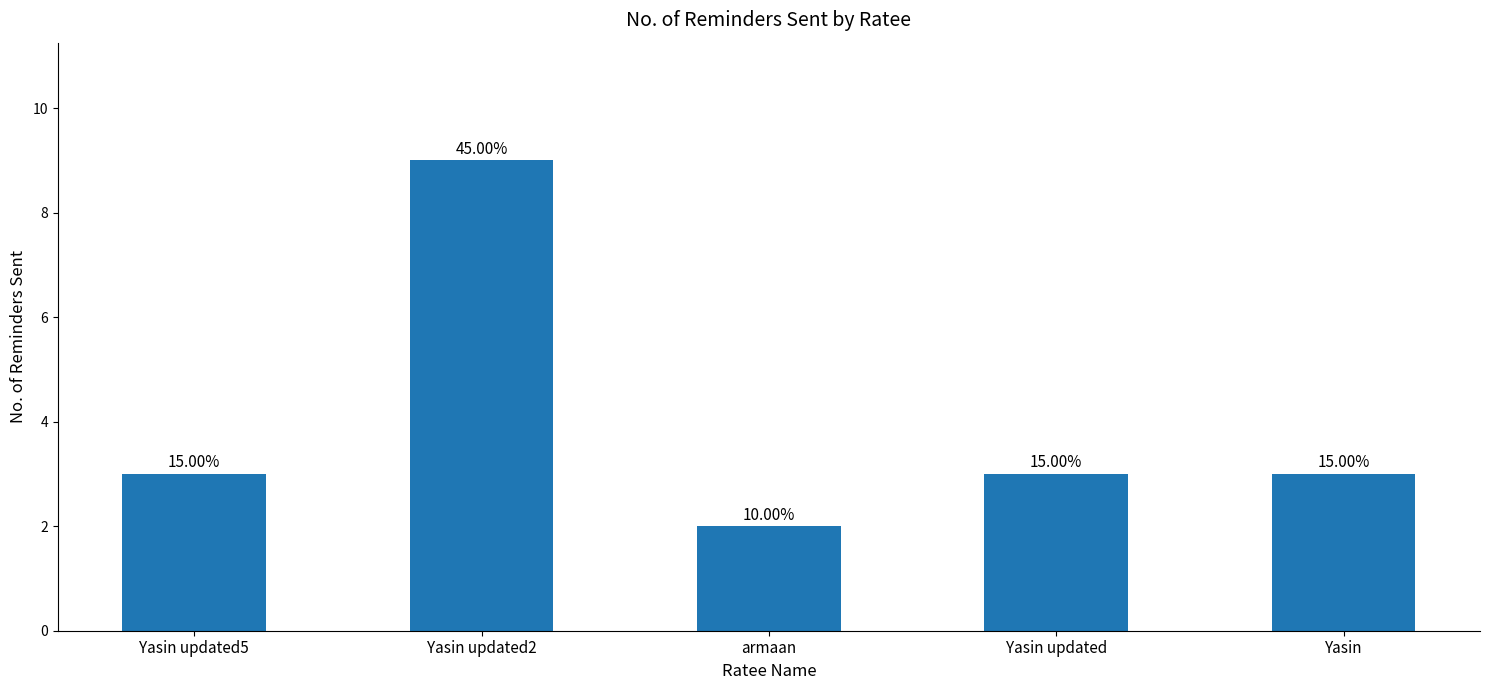

Does the chart contain stacked bars?

No